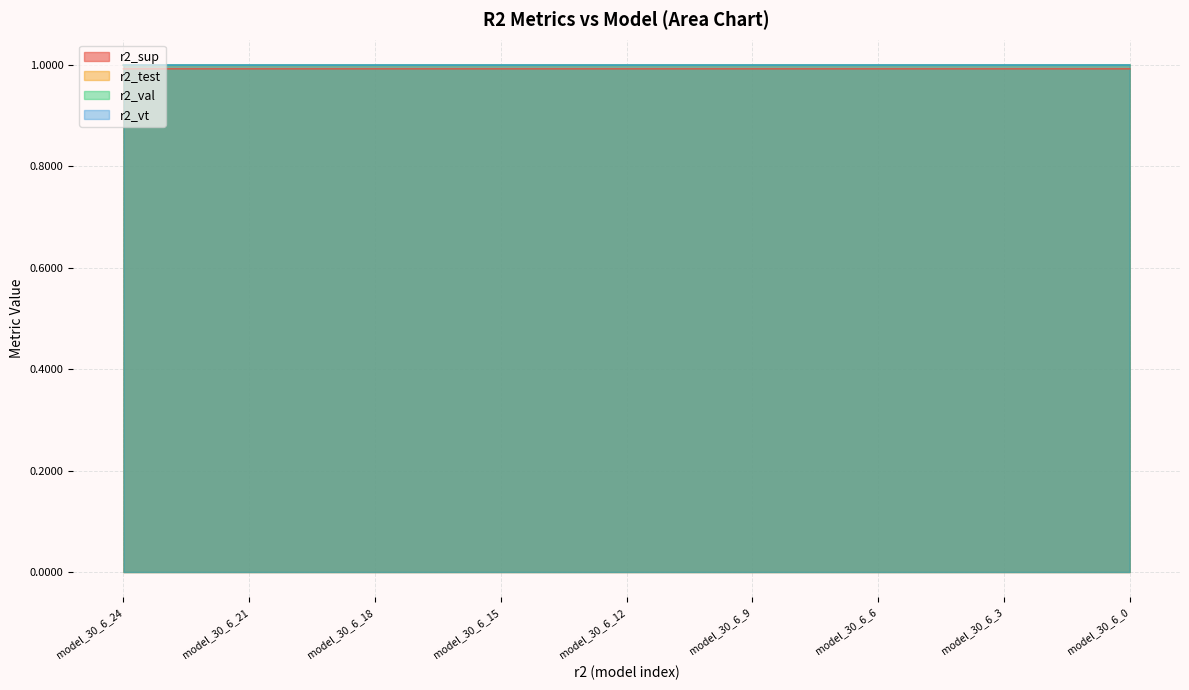

What is the value of the r2_sup point at the 11th from the left?

1.0